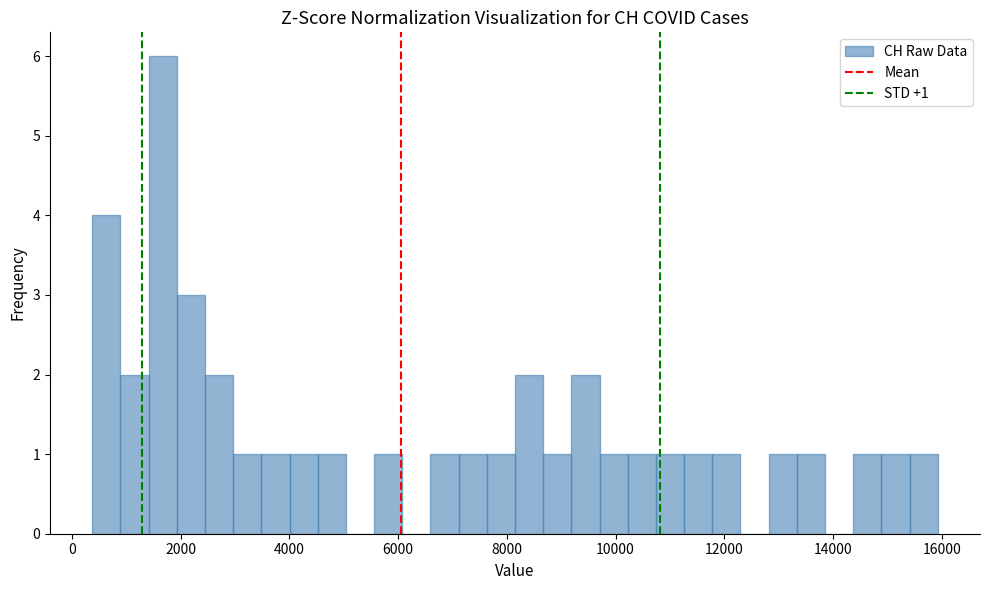

Read against the x-axis, roughly where is the centre of the tallest bar?

1600